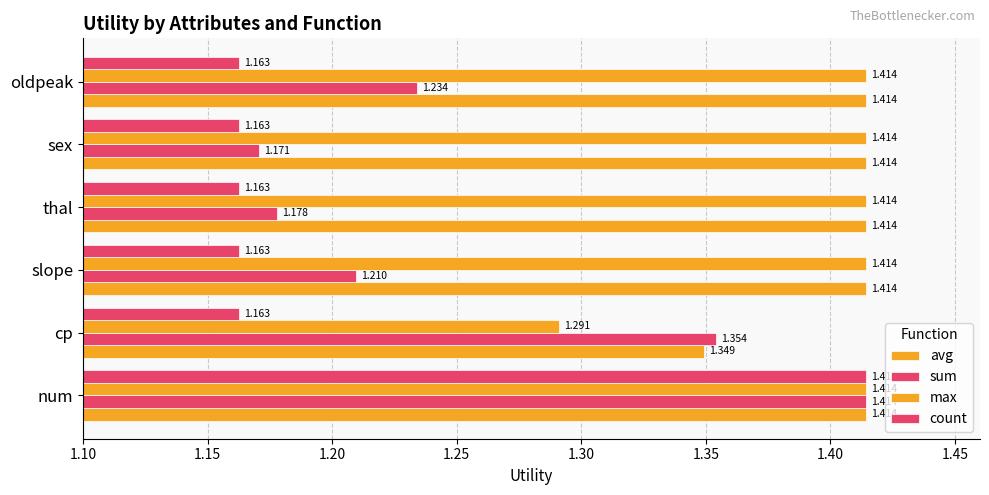

How many distinct data groups are displayed?

4